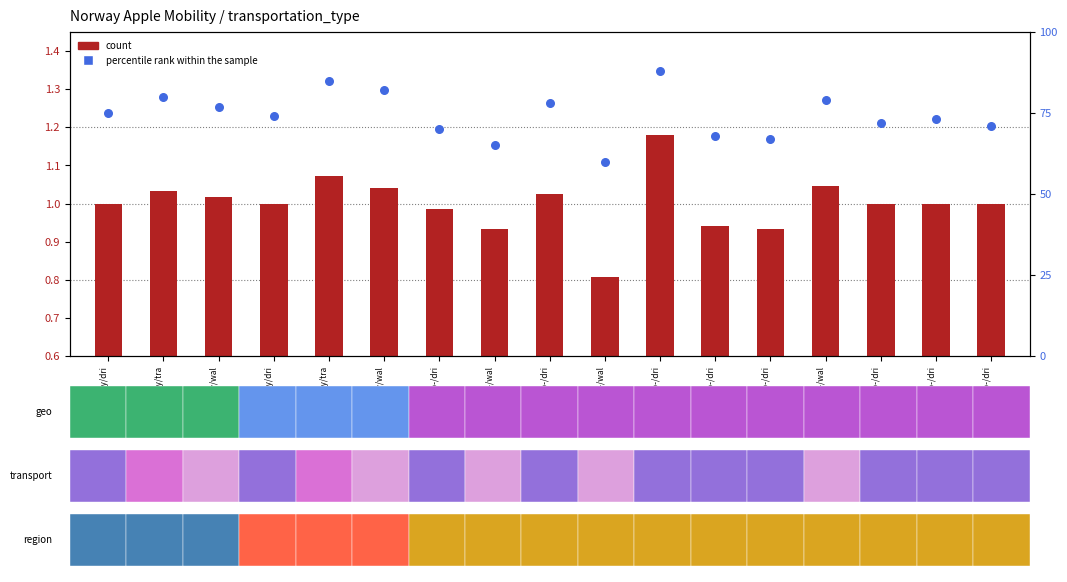

What are all the series names shown in the legend?

count, percentile rank within the sample